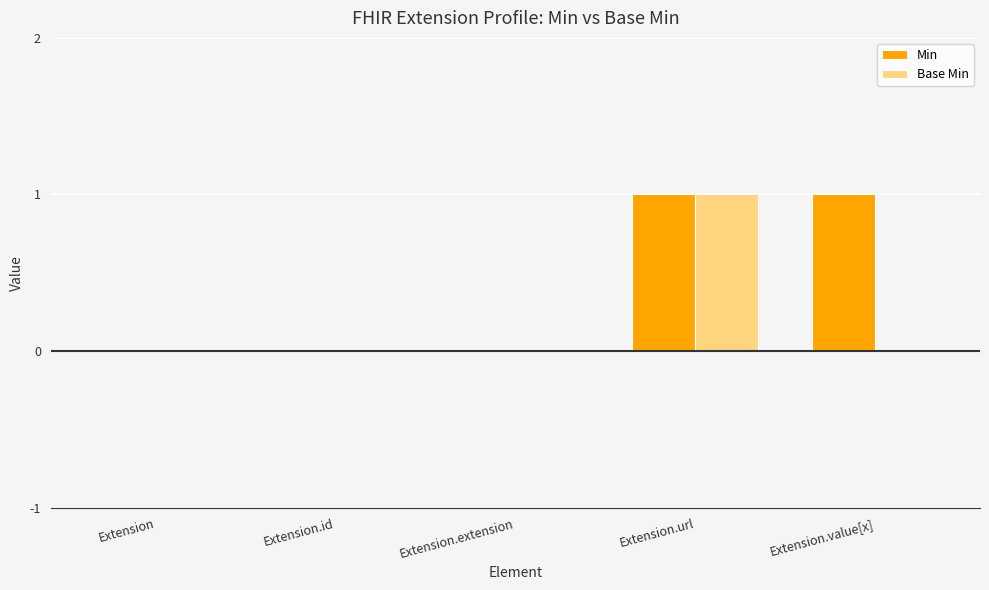

The Base Min series shows 2 at Extension.url. True or false?

False